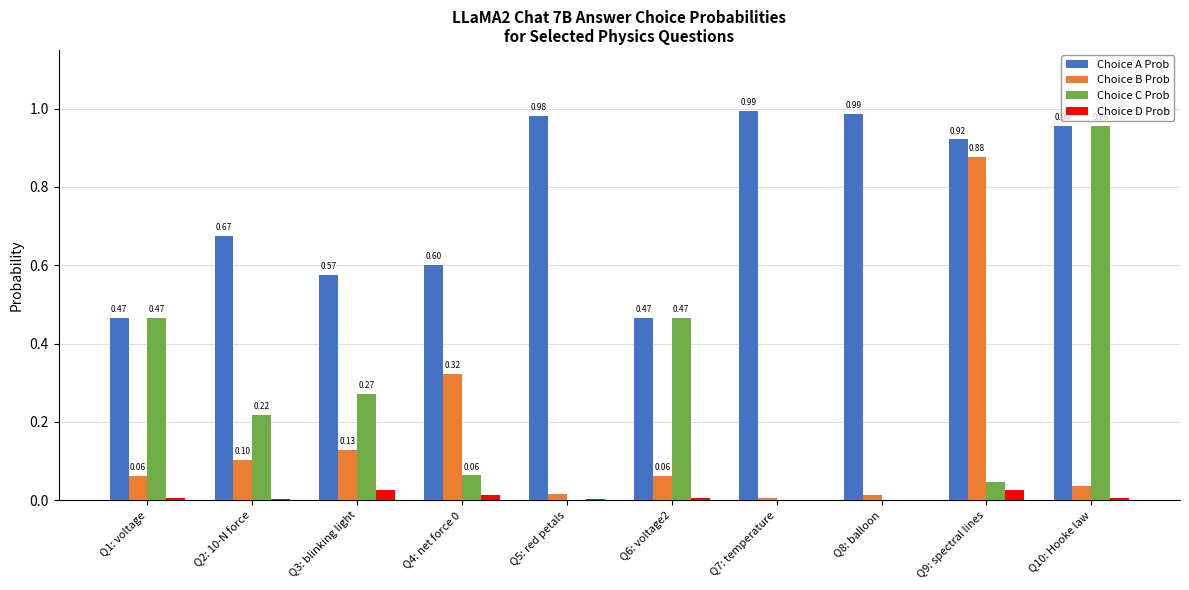

Which series changed the most between Q3: blinking light and Q5: red petals?

Choice A Prob